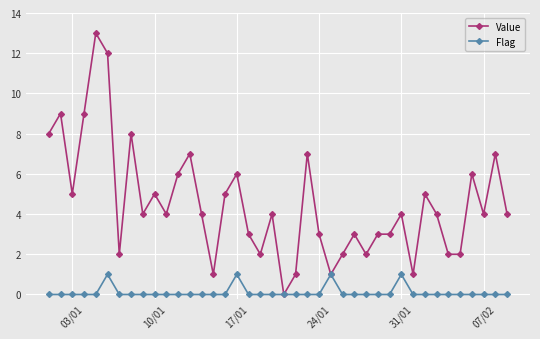

What is the maximum value shown in the chart?

13